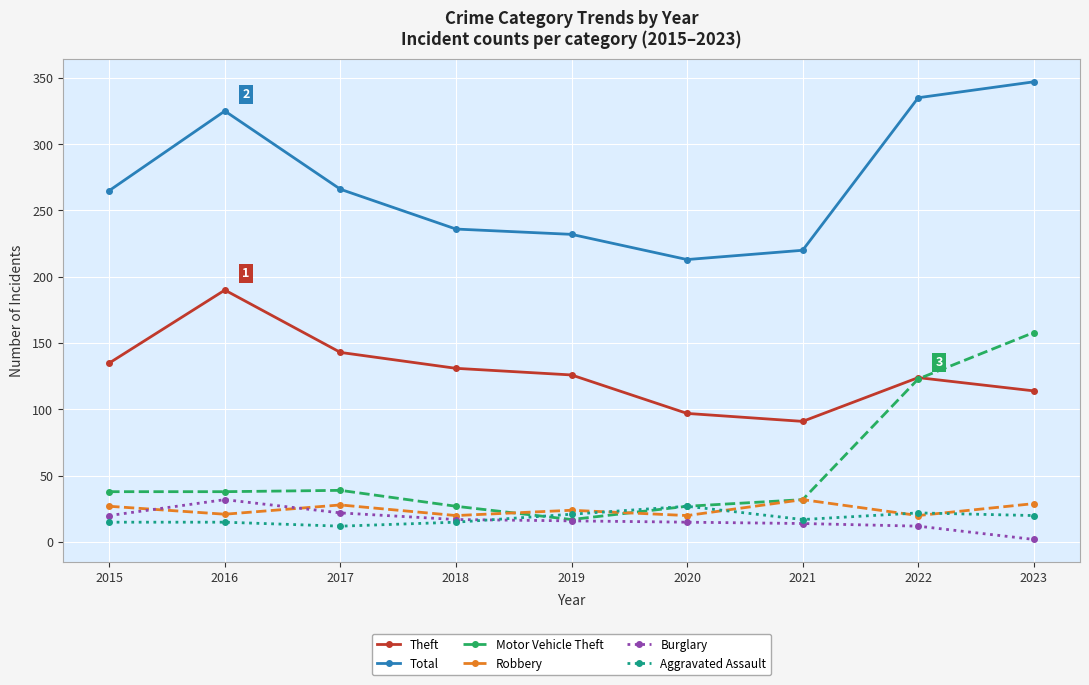

Is it true that Theft equals 114 at 2023?

True